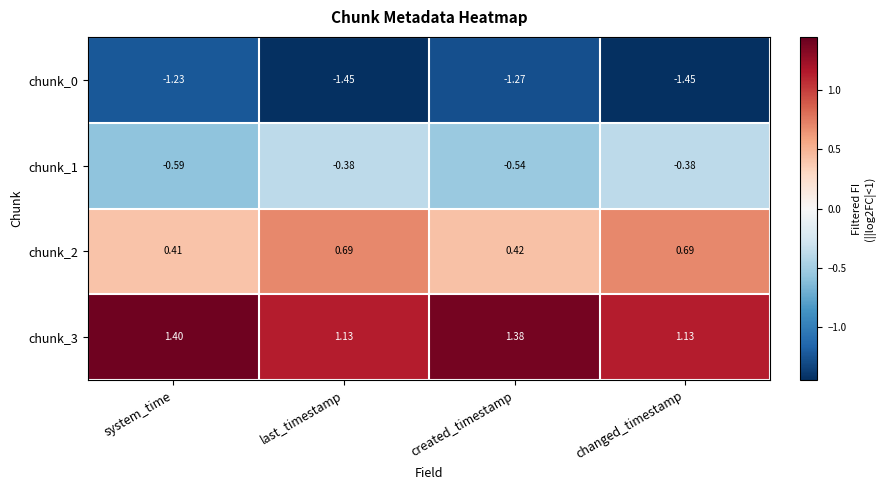

Which series changed the most between system_time and created_timestamp?

chunk_1